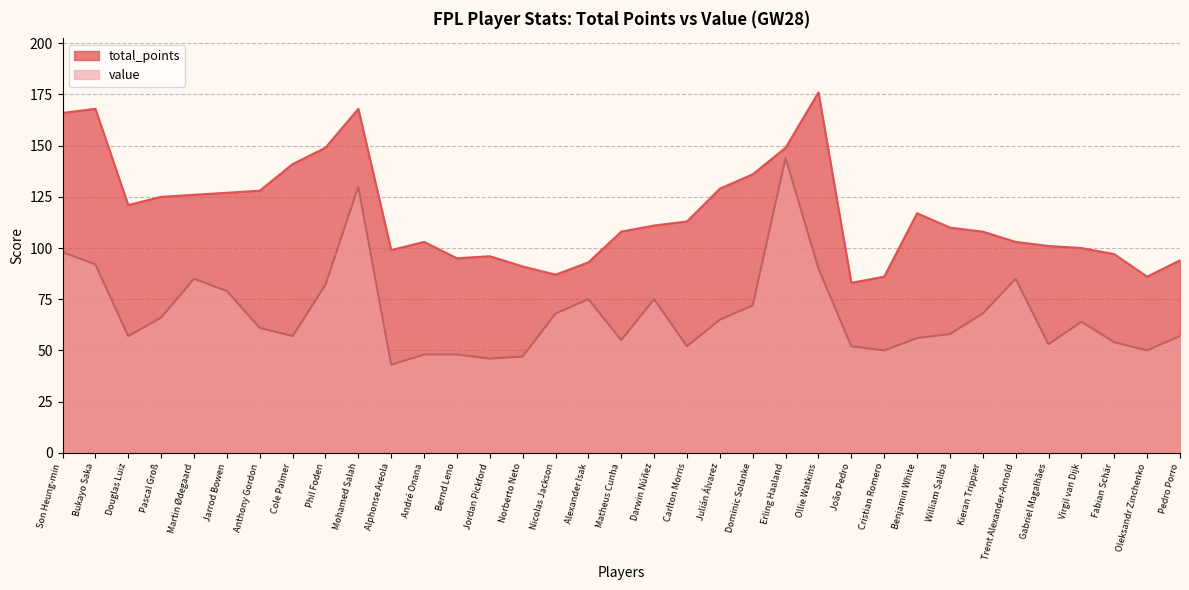

Where does the total_points series first go above 110?

Son Heung-min